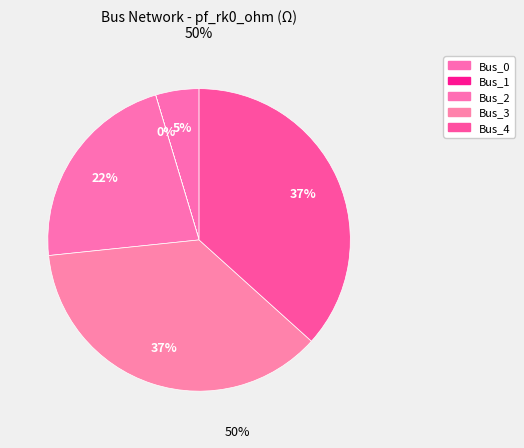

Does Bus_4 account for over 50% of the chart?

No